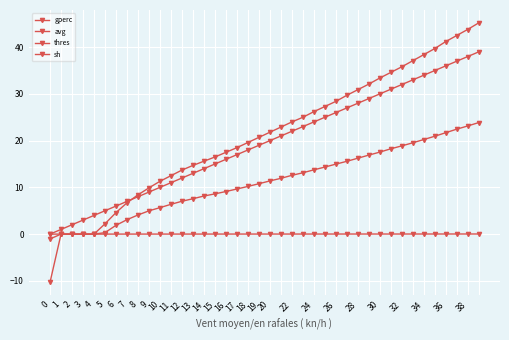

Count the number of data series in this chart.

4